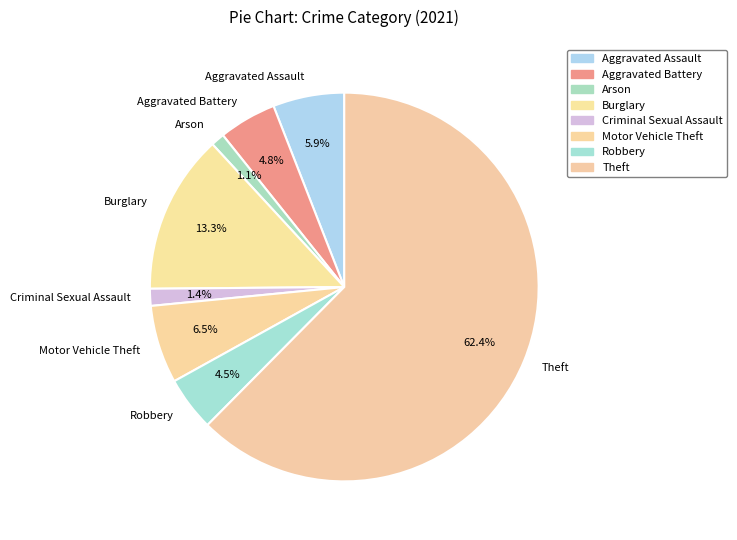

What portion of the pie excludes Aggravated Assault?

94.1%